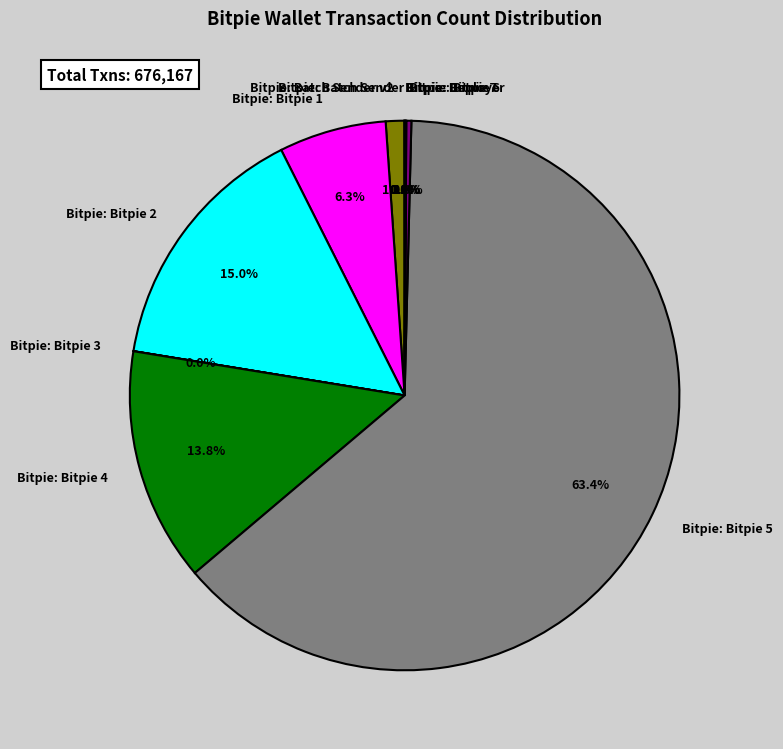

What percentage is the Bitpie: Bitpie 5 slice, to the nearest percent?

63%